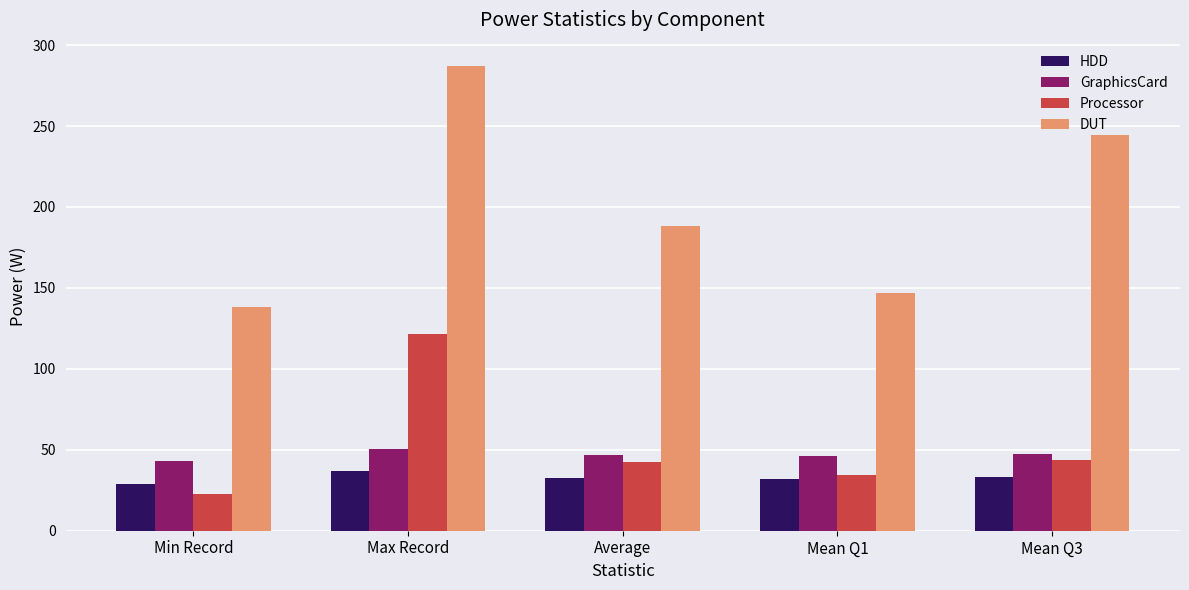

Which series has the widest spread of values?

DUT